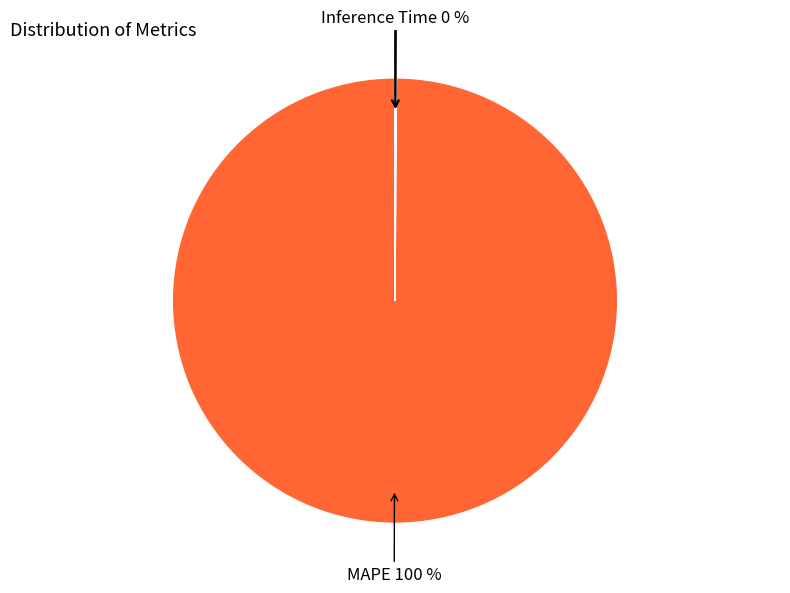

To the nearest percent, what is the difference between the largest and smallest slice percentages?

100%